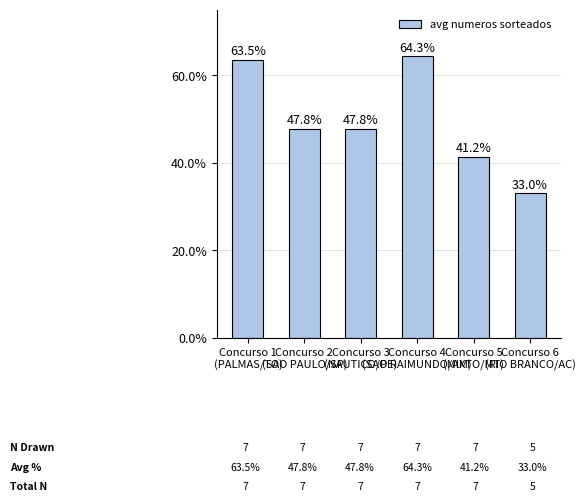

What is the minimum value shown in the chart?

33.0